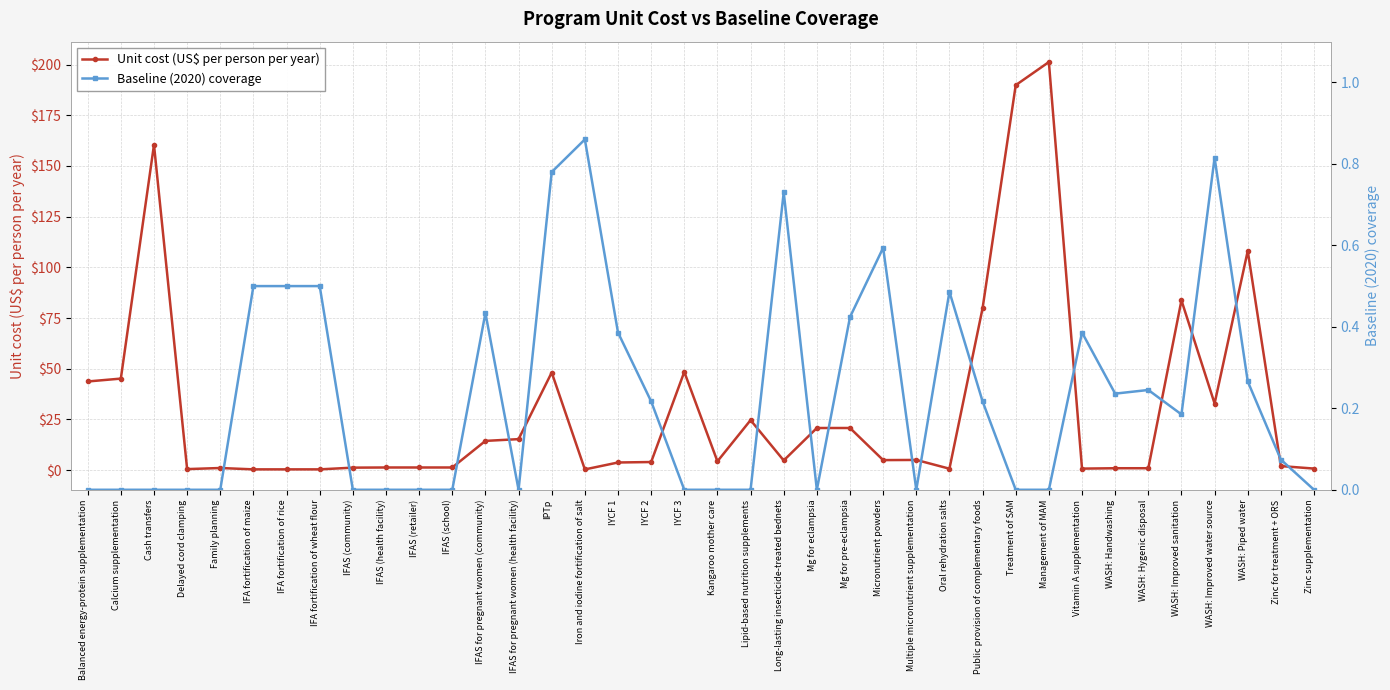

What position from the left is Kangaroo mother care?

20